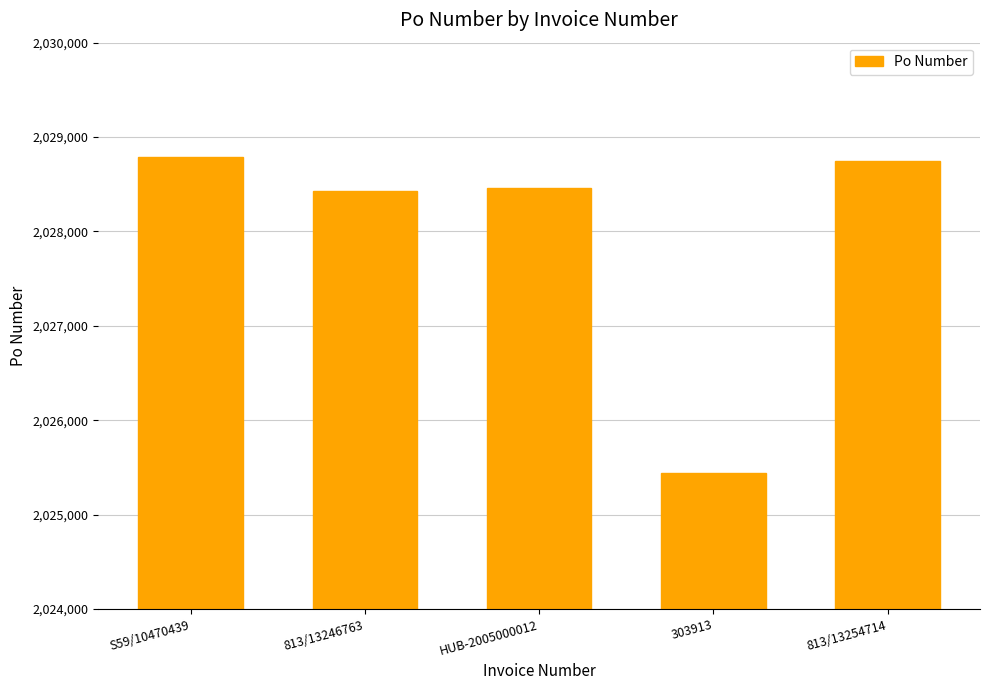

What is the difference between the second highest and minimum values?

3309